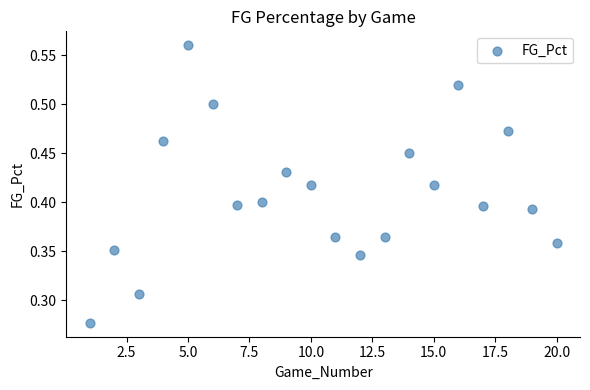

What is the range of X values (max minus min)?

19.0